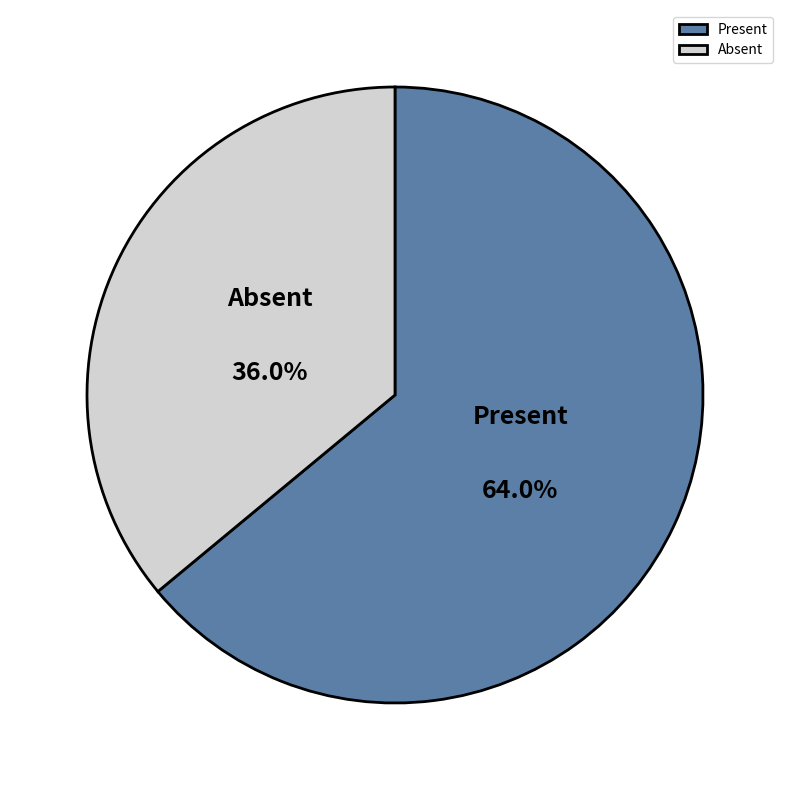

How many slices are in this pie chart?

2